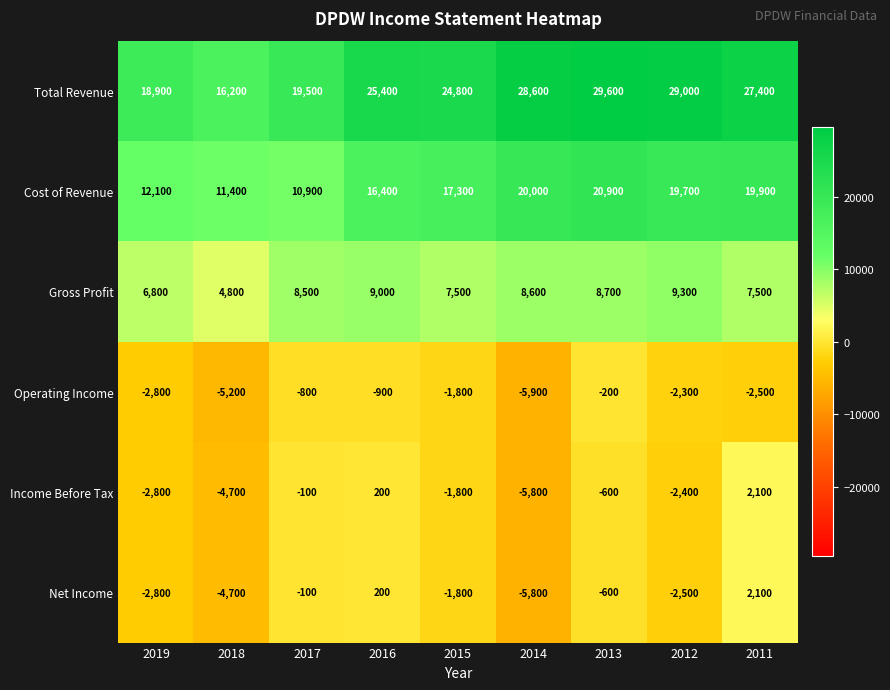

List the labels in order of Operating Income value, largest first.

2013, 2017, 2016, 2015, 2012, 2011, 2019, 2018, 2014